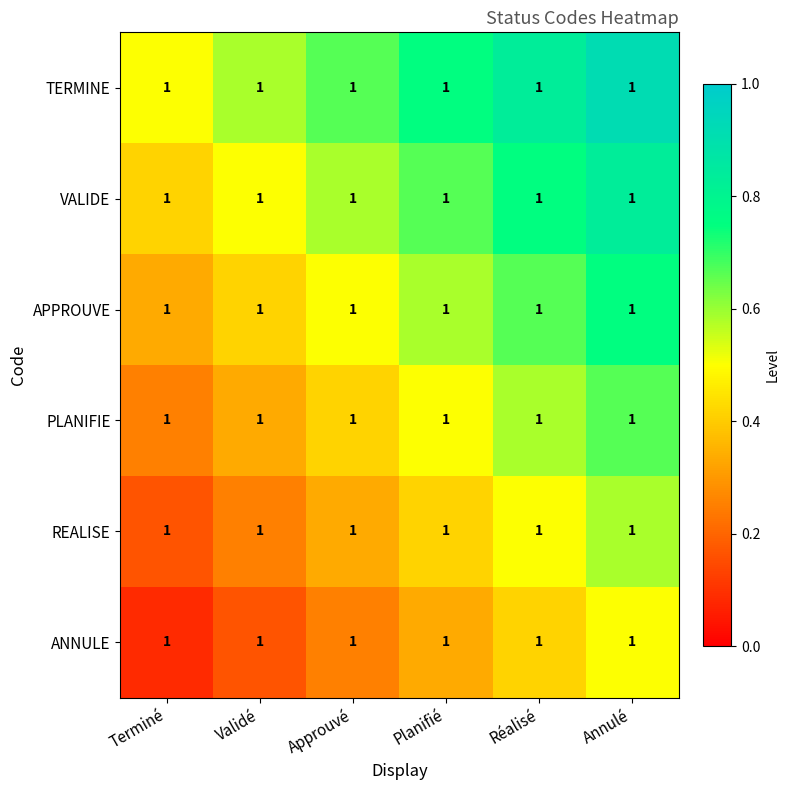

Between Approuvé and Validé, which is larger?

Approuvé